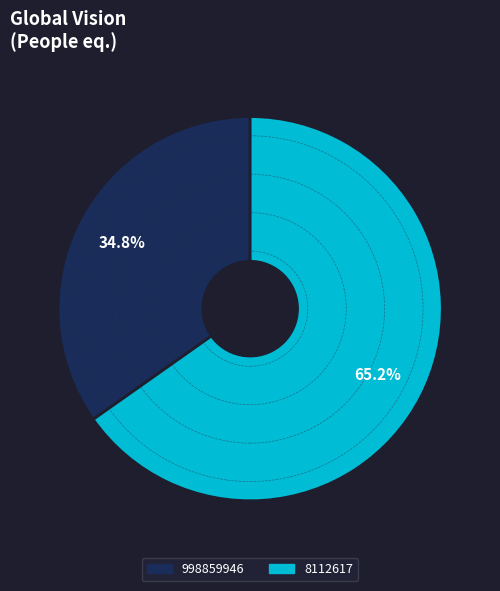

Count the number of slices in the pie.

2